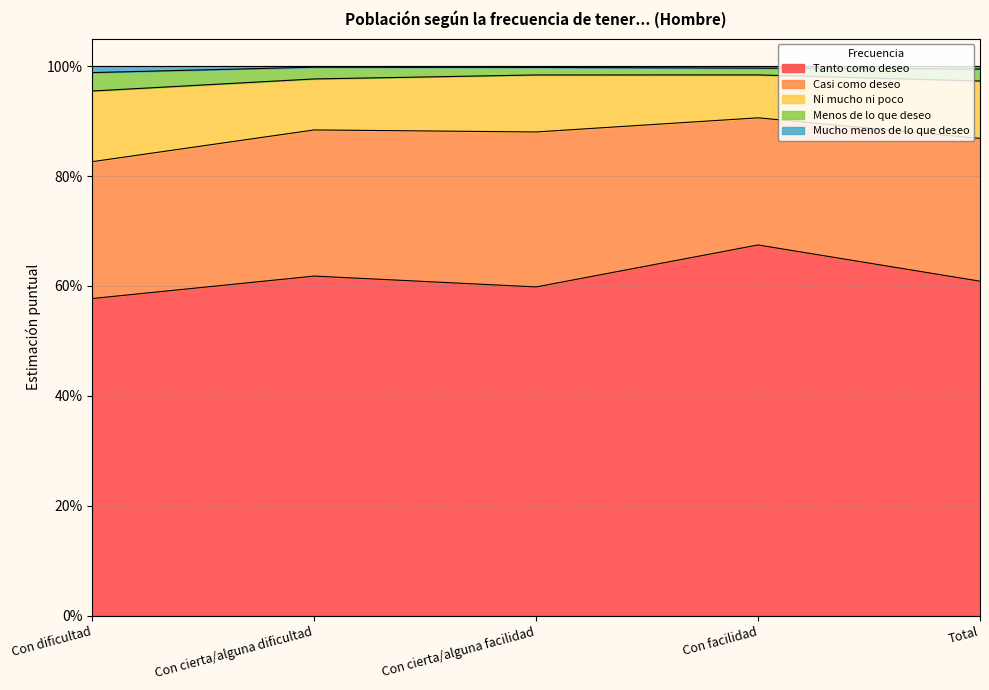

The value of Mucho menos de lo que deseo at Con cierta/alguna dificultad is 1.6. True or false?

False